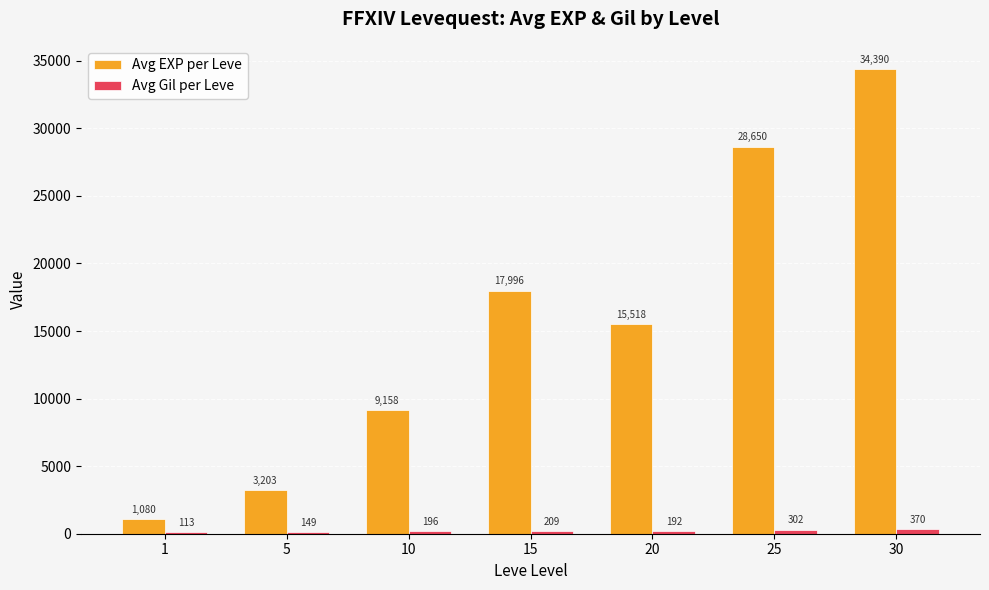

What is the maximum value for Avg Gil per Leve?

370.8